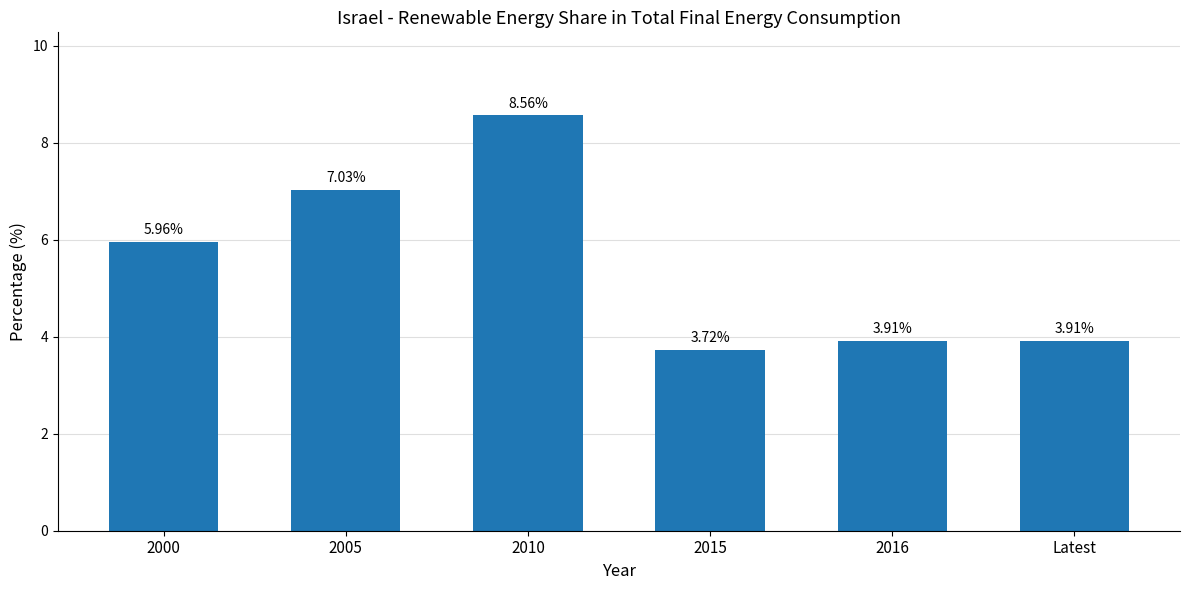

Which has a higher value, Latest or 2015?

Latest